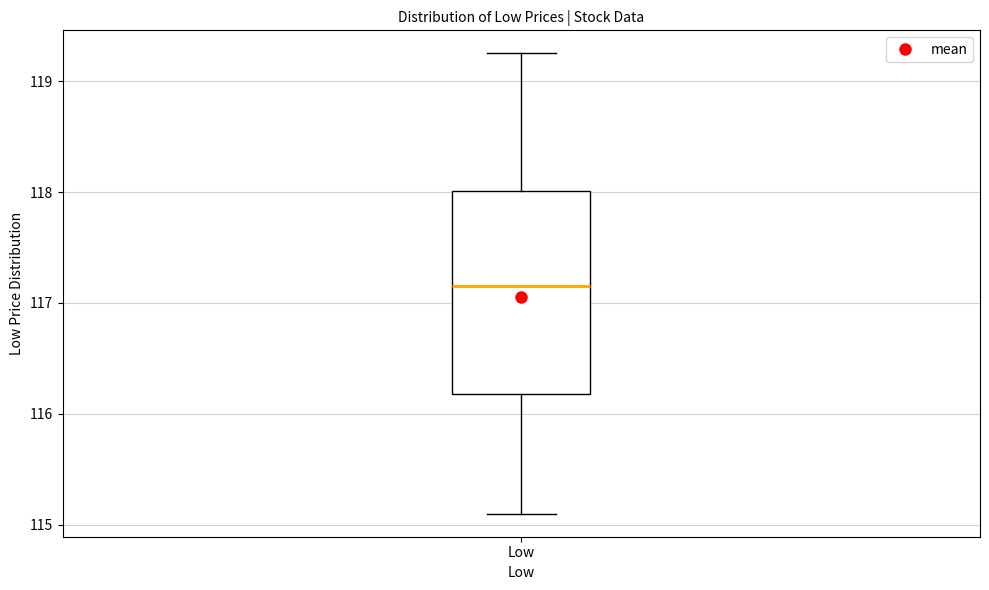

Read this box plot against the y-axis: the position of the median line, the range covered by the box, and the ends of both whiskers. The values are not printed on the chart, so give them approximately, as read against the axis.

median 117.2, box 116.2 to 118.0, whiskers 115.1 to 119.3